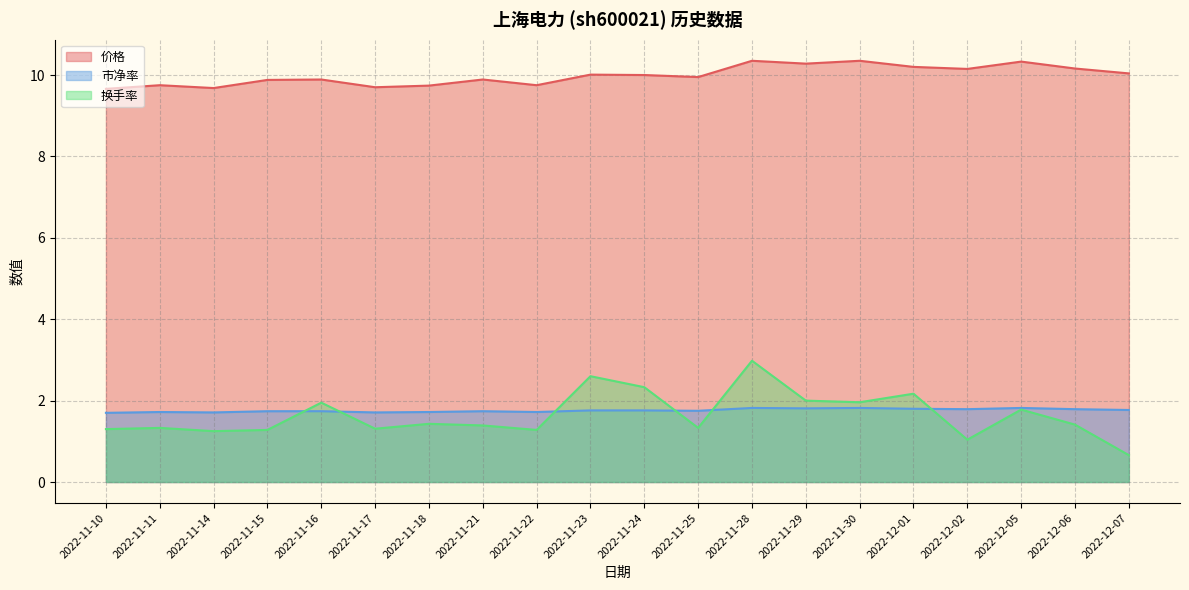

Between 2022-12-06 and 2022-11-28, which is larger?

2022-11-28